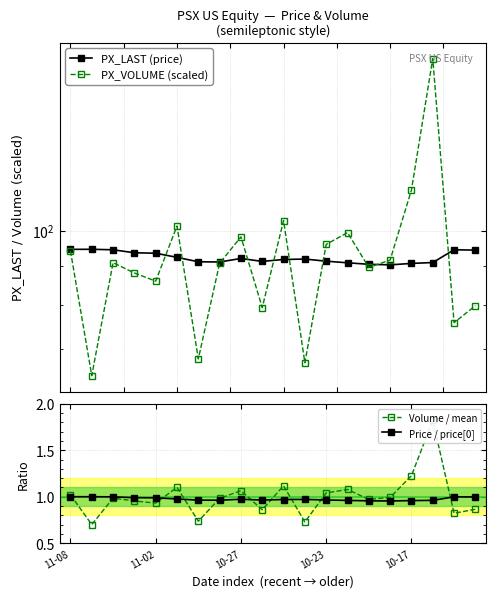

What is the value of the Price / price[0] point at the 9th from the left?

1.0